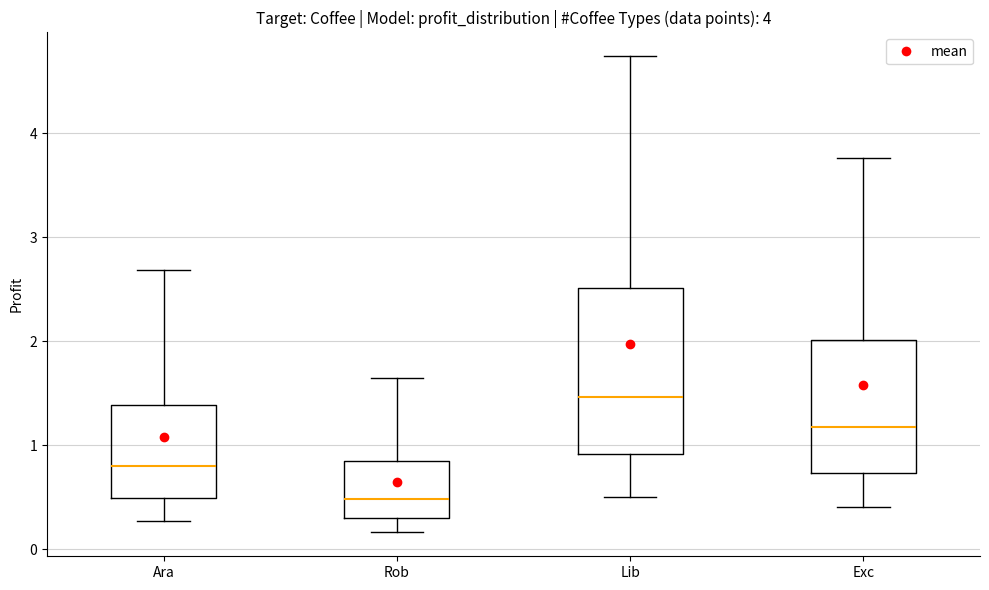

Where does the lower whisker of the box for Rob end on the y-axis? The values are not printed on the chart, so give them approximately, as read against the axis.

0.2